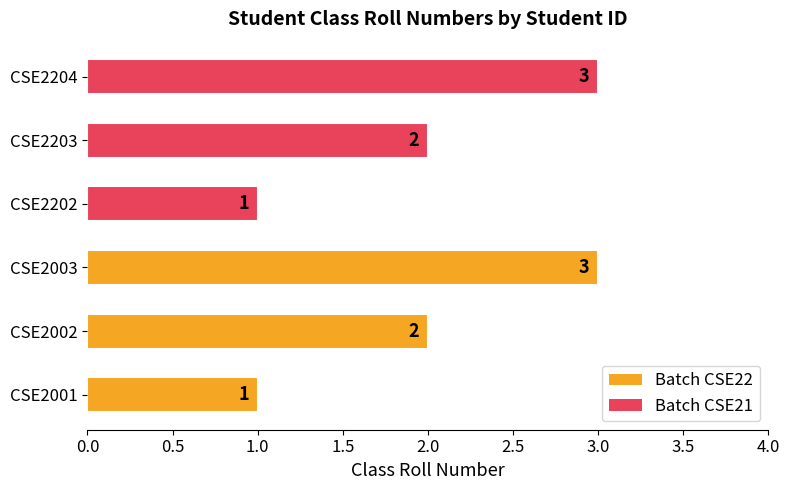

Read the value at CSE2003.

3